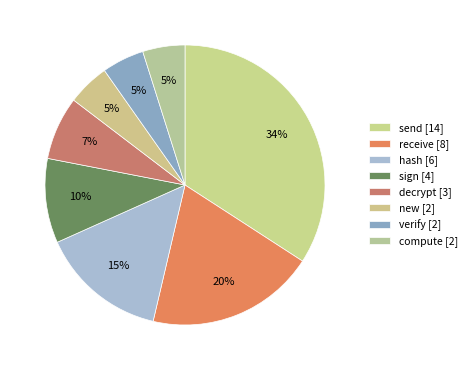

How many segments does this pie chart have?

8